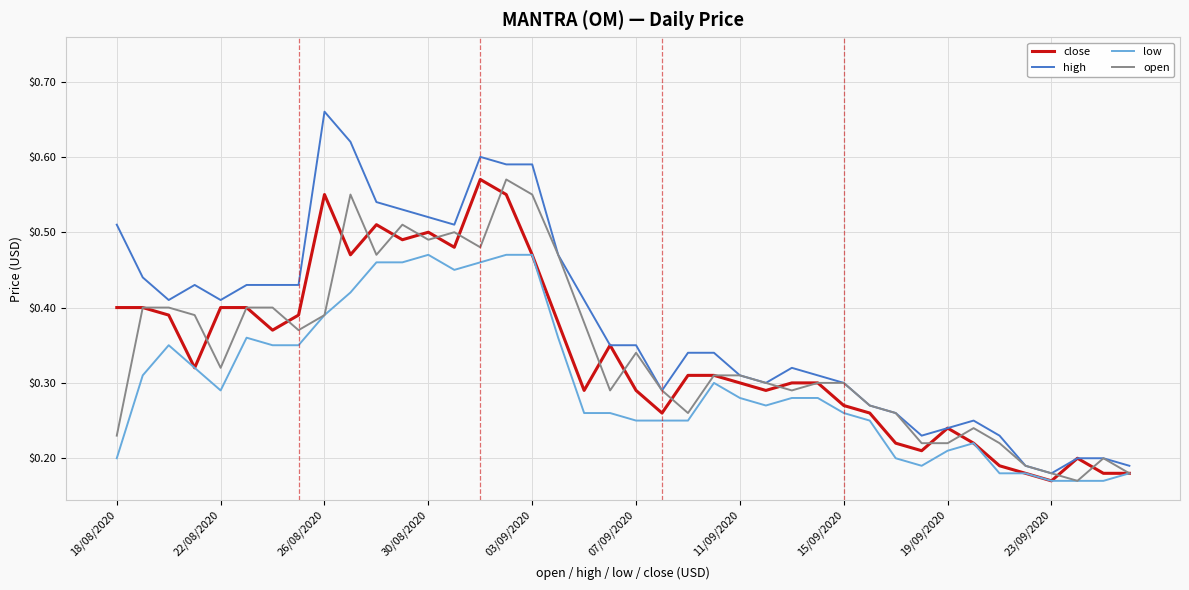

Which series has the widest spread of values?

high